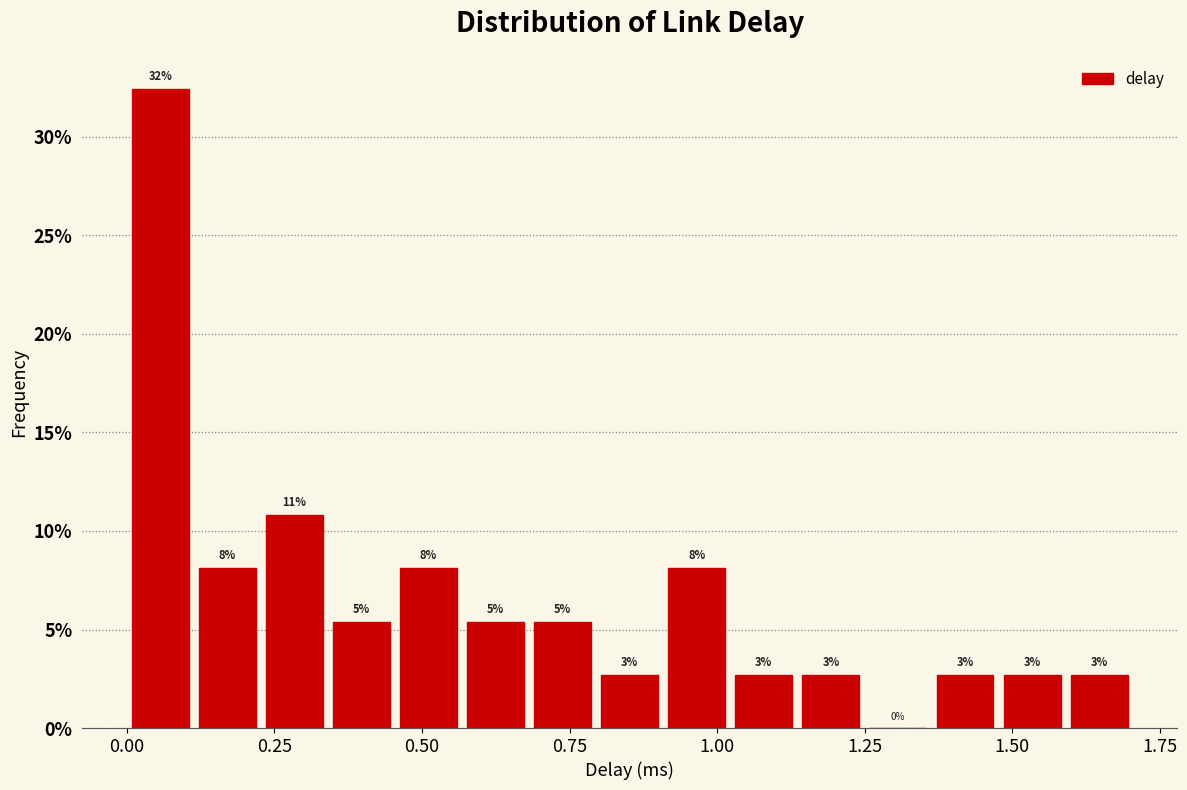

Around what value on the x-axis is the tallest bar? Give the approximate position of its centre, as read against the axis.

0.05